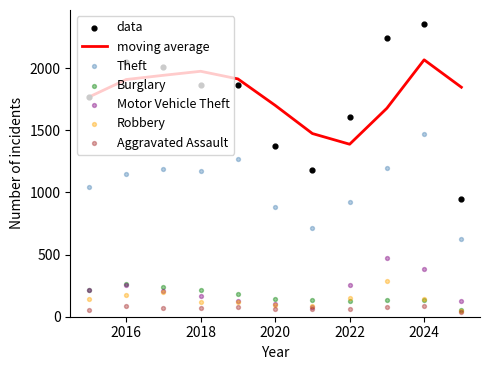

At which category is the sum across all series the highest?

2024